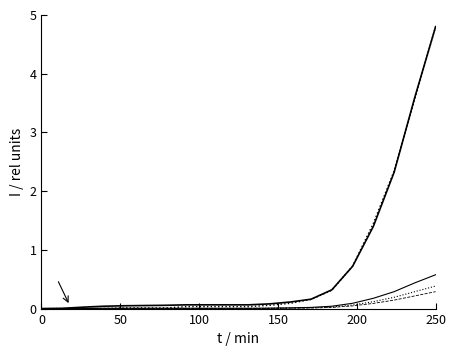

The value of GE at 18 is 0.2. True or false?

False